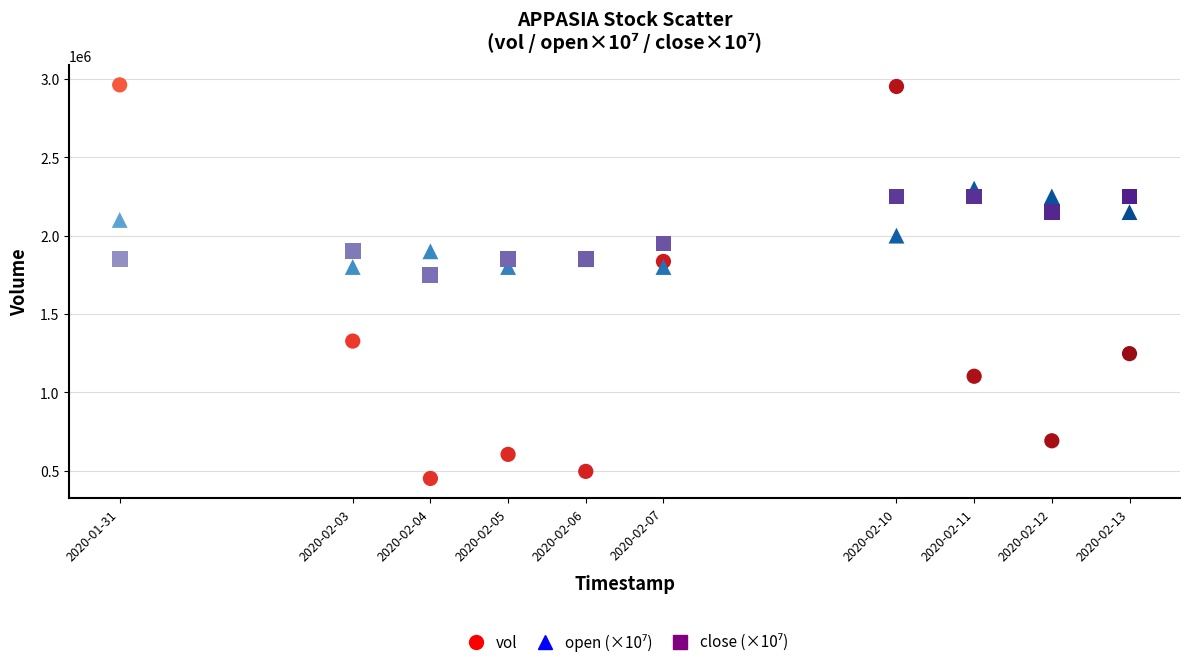

In the vol series, what Y value is closest to 1706550?

1835600